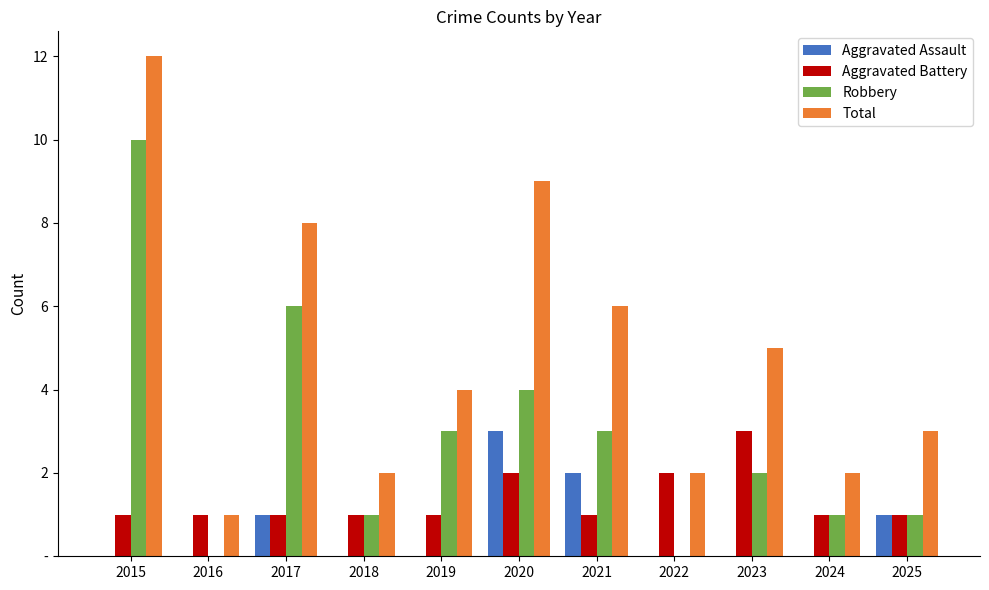

Rank the series by their maximum value, from lowest to highest.

Aggravated Assault, Aggravated Battery, Robbery, Total